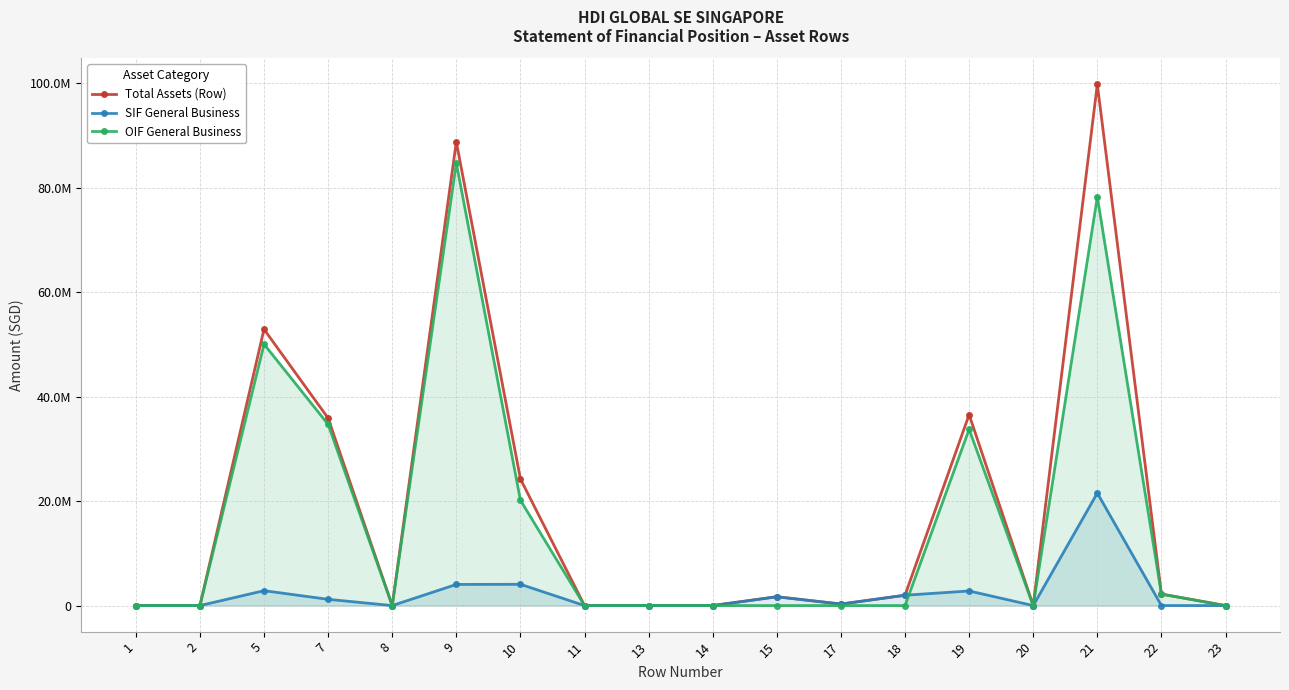

How many data points in Total Assets (Row) are less than 1690000?

9